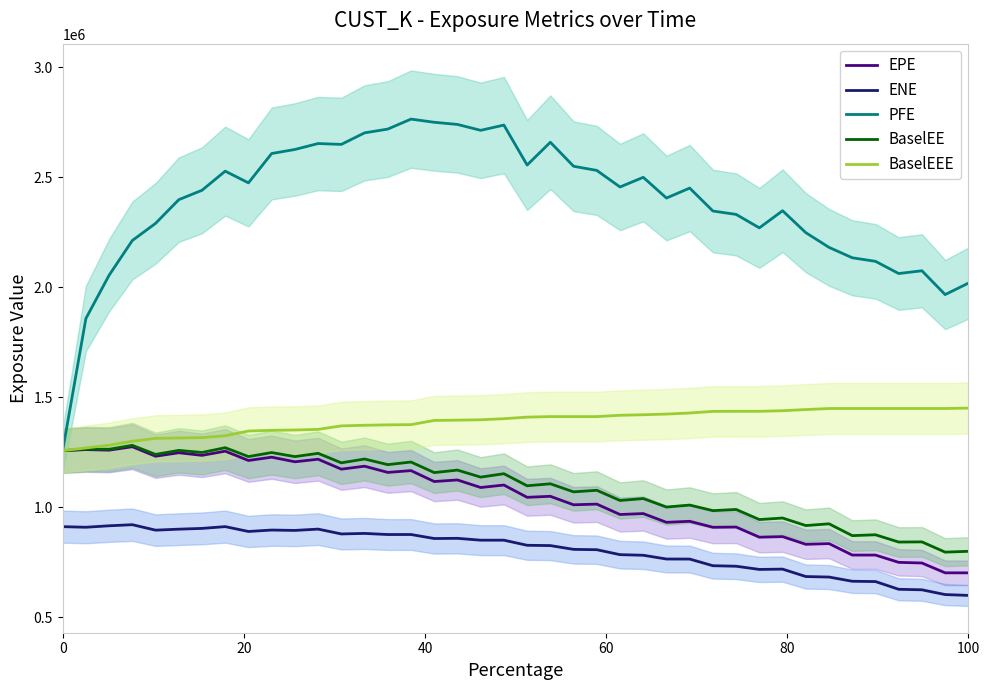

How many distinct data groups are displayed?

5